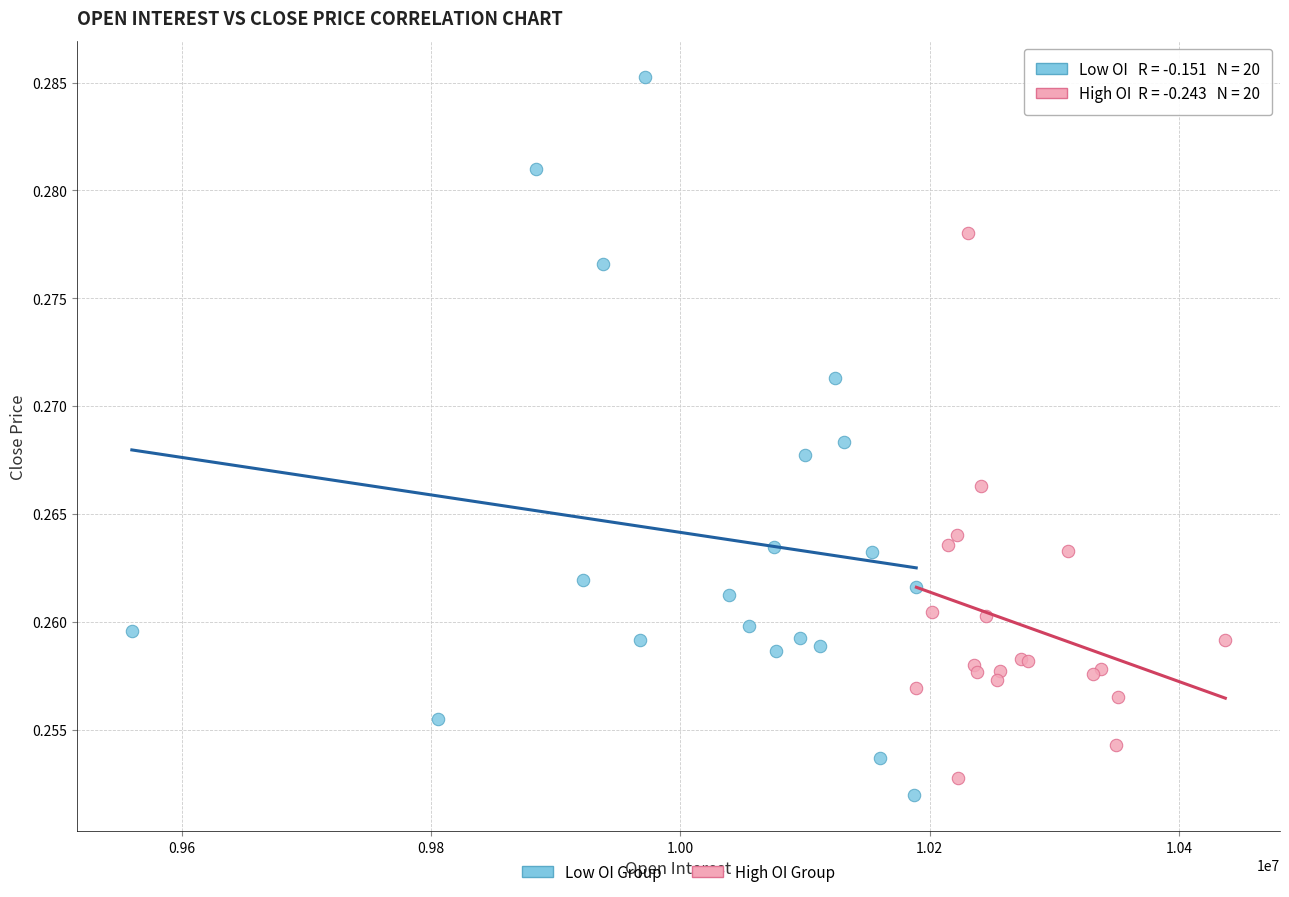

Which series has the widest spread of Y values?

Low OI Group